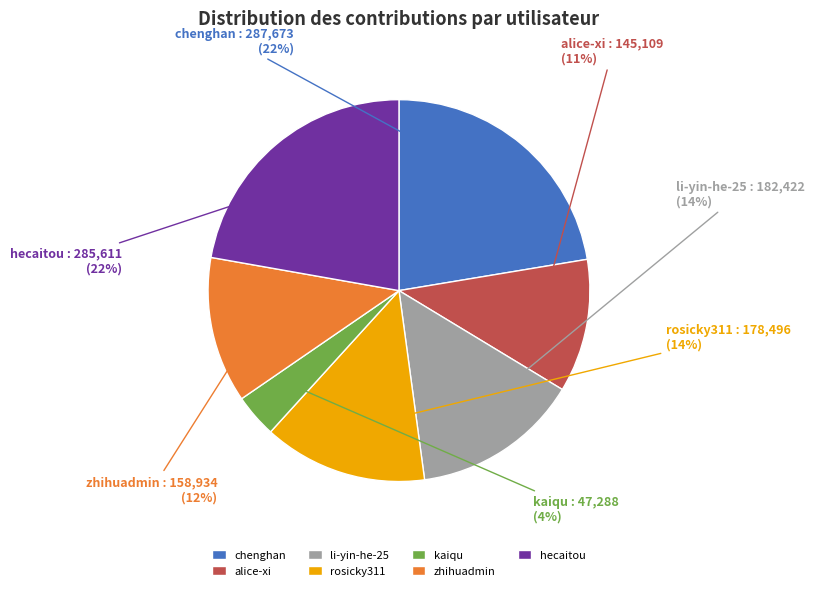

Between chenghan and li-yin-he-25, which is larger?

chenghan